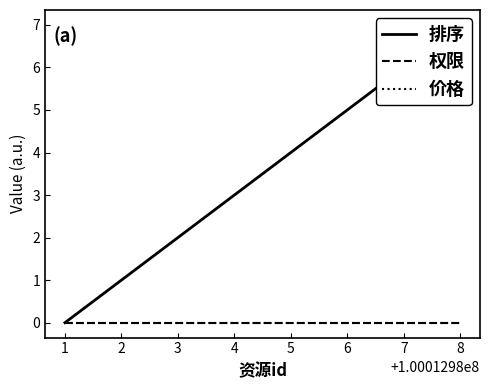

At how many categories does at least one series exceed 5?

2